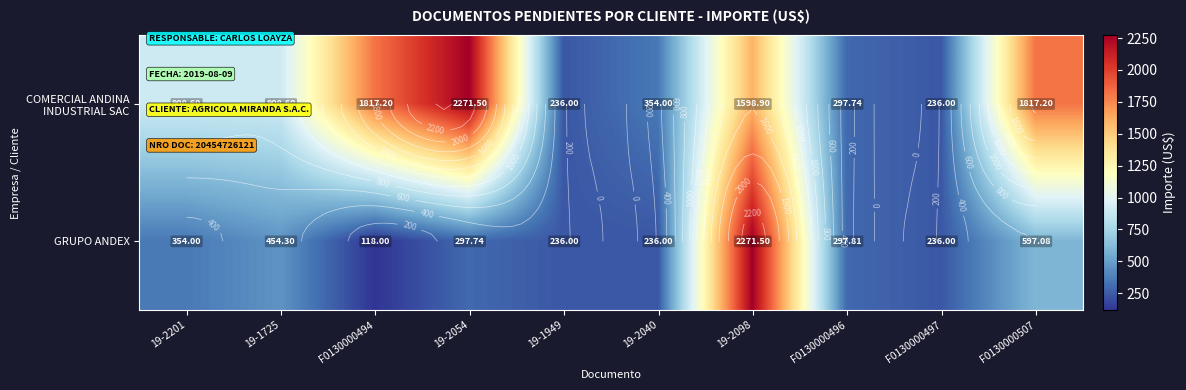

What value does the GRUPO ANDEX series have at 19-2054?

297.7